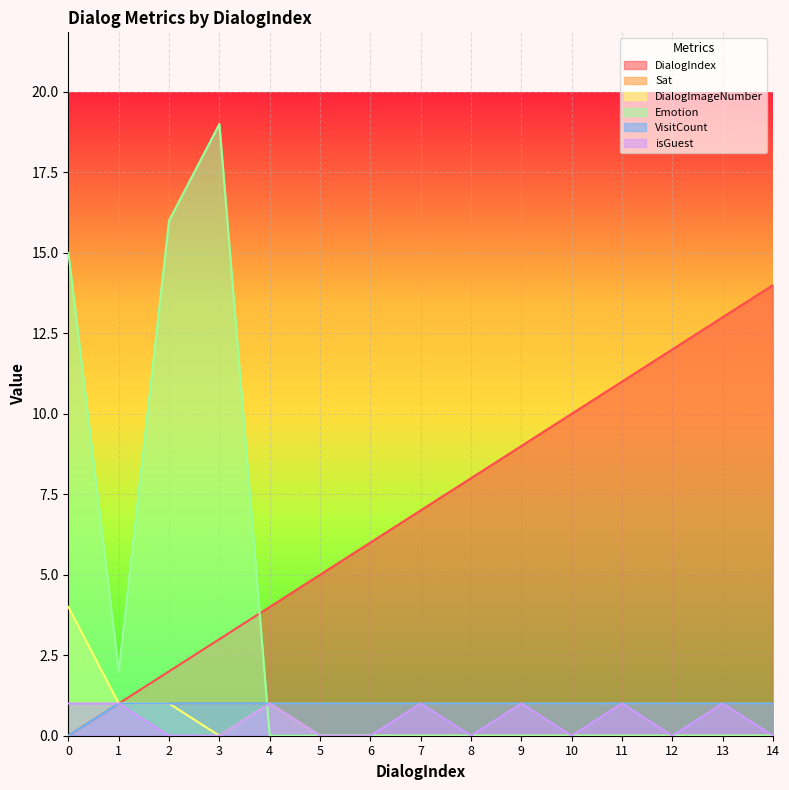

Which series has the largest total across all categories?

DialogIndex